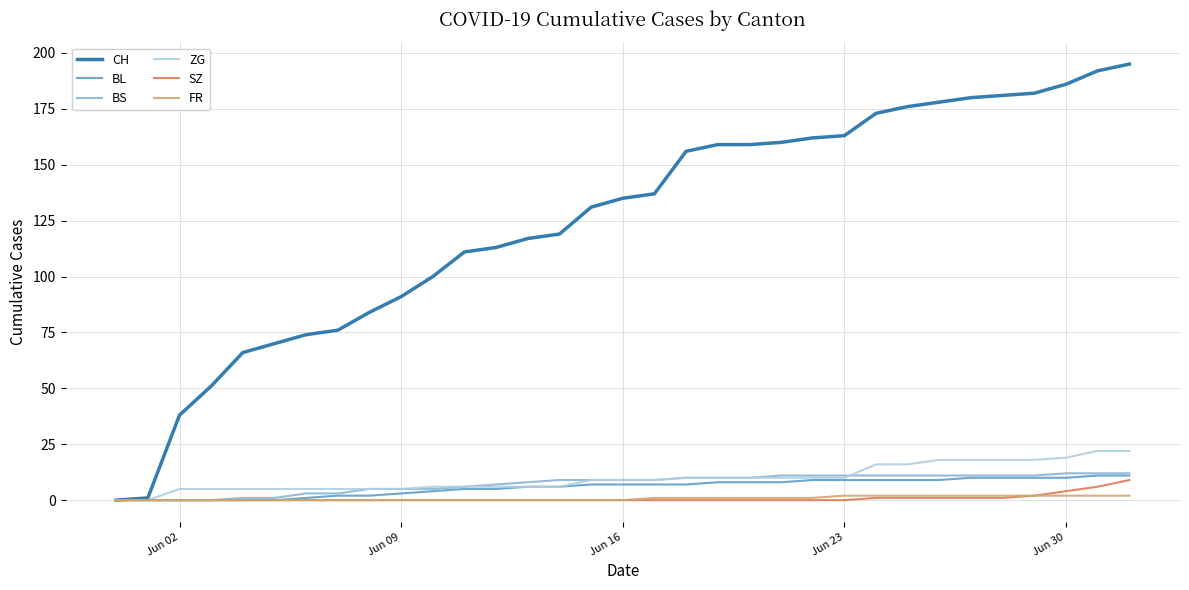

Which series has the widest spread of values?

CH